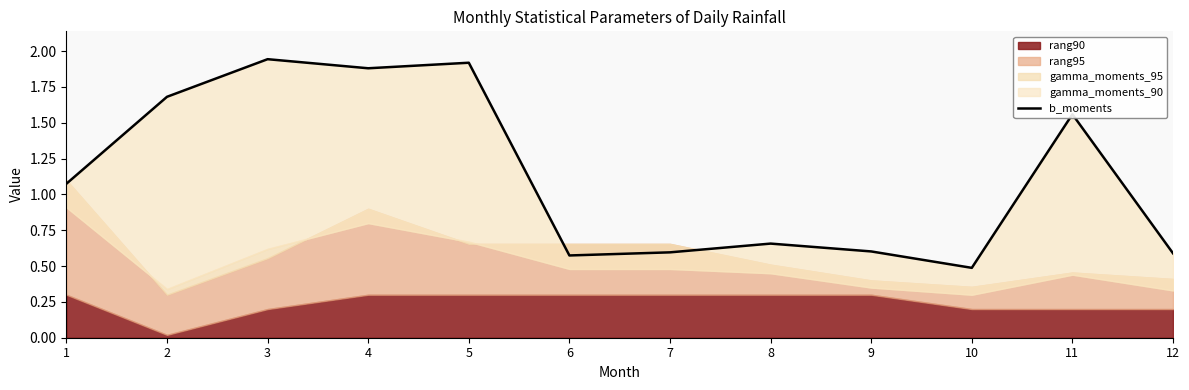

Approximately how many times larger is the value at 5 compared to 11?

1.2